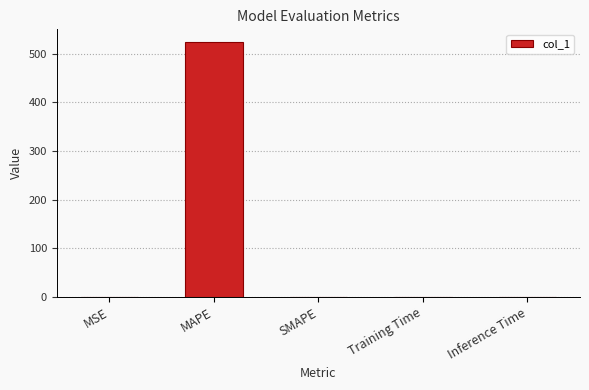

What is the maximum value shown in the chart?

524.1